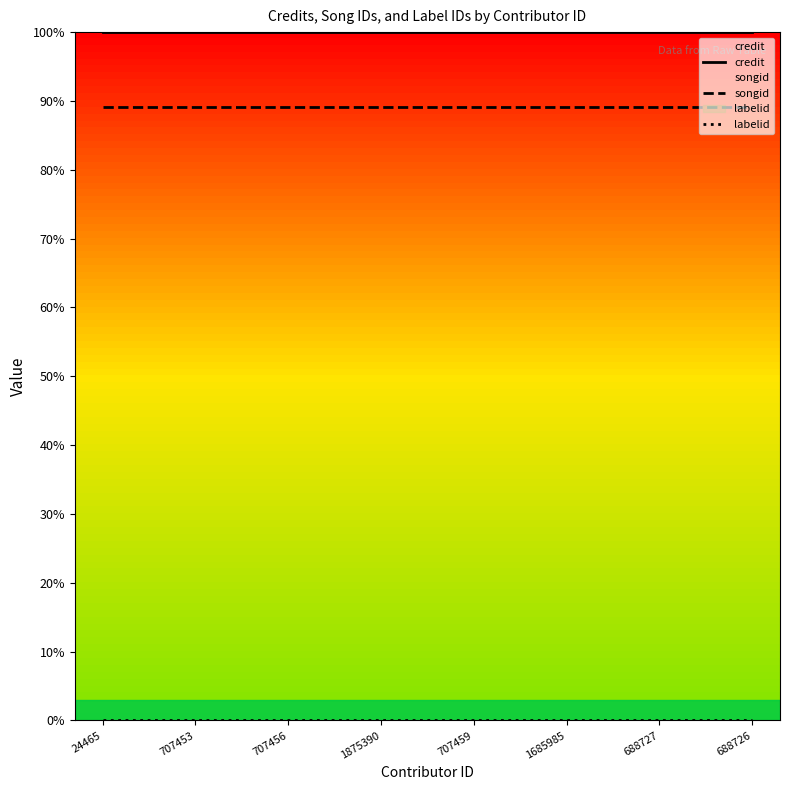

What is the average value of the songid series?

89.1